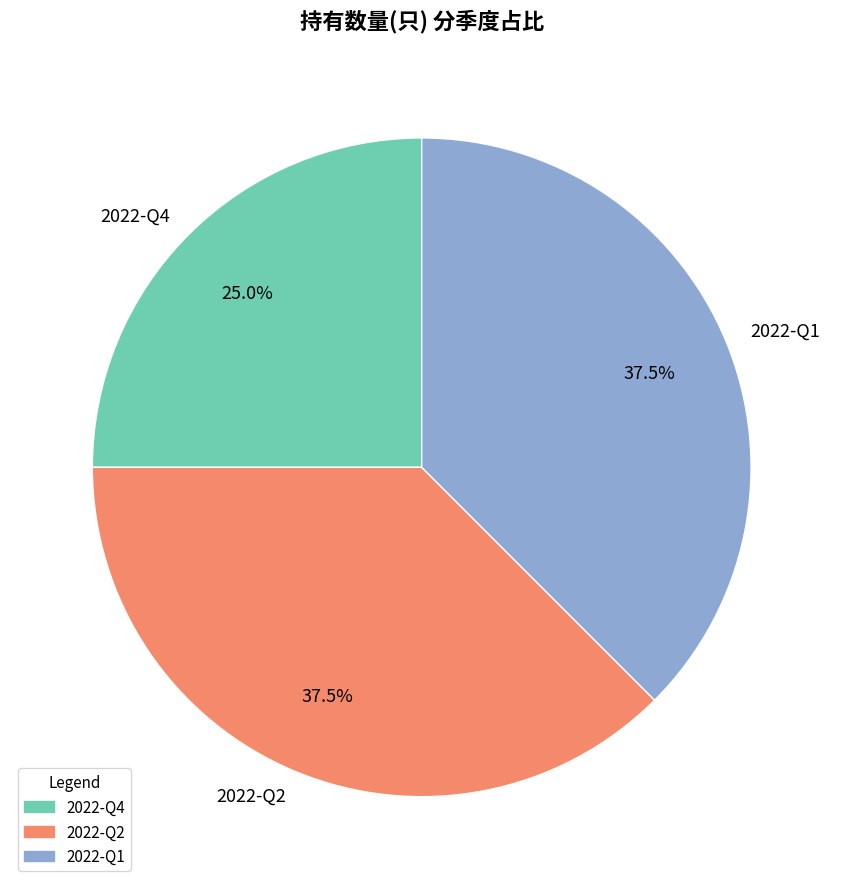

Do 2022-Q4 and 2022-Q2 together represent more than half of the pie?

Yes